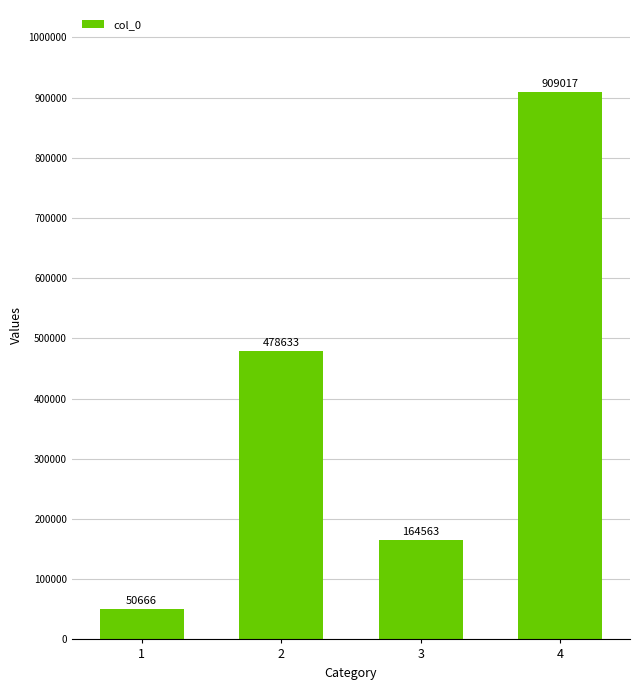

What is the value of the 3rd bar from the left?

164563